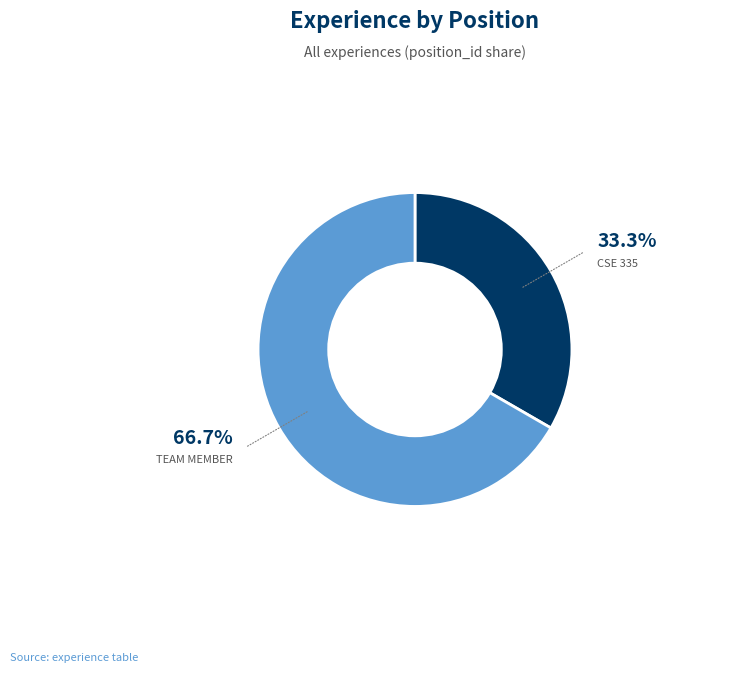

Is there any slice that represents more than half of the pie?

Yes